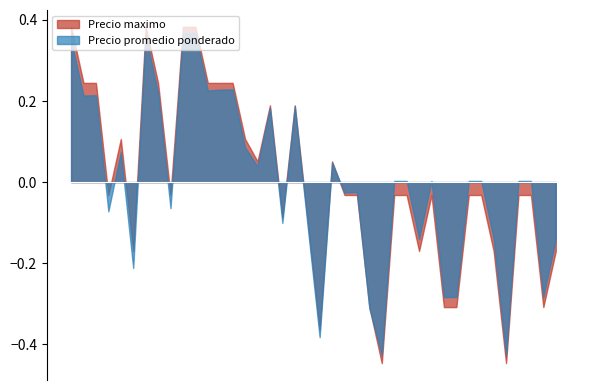

True or false: Precio promedio ponderado and Precio maximo intersect in this chart.

True